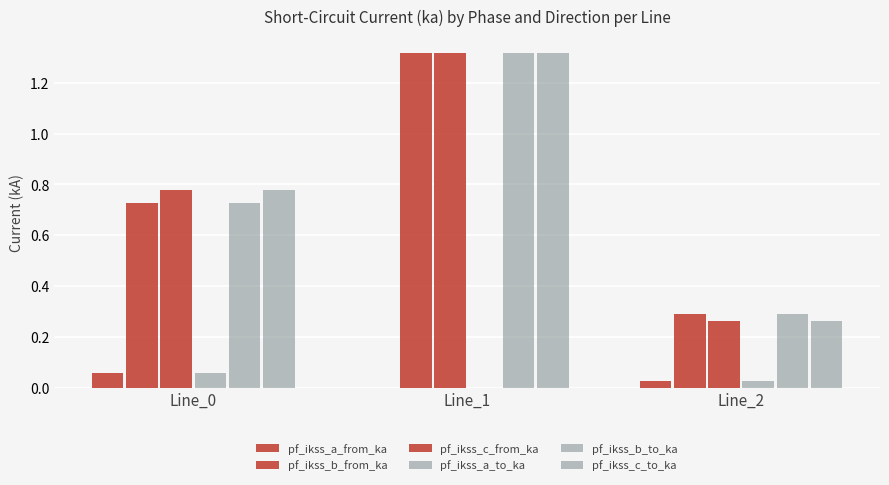

Are the bars grouped side by side (vs. stacked)?

Yes